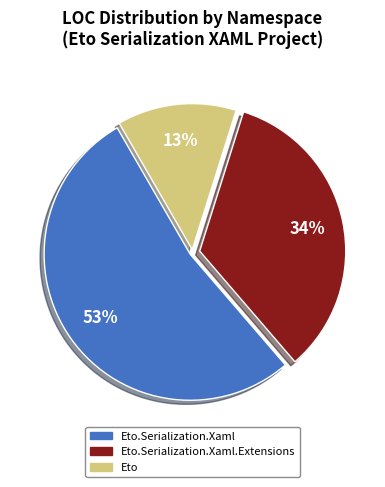

Does any single category account for the majority?

Yes